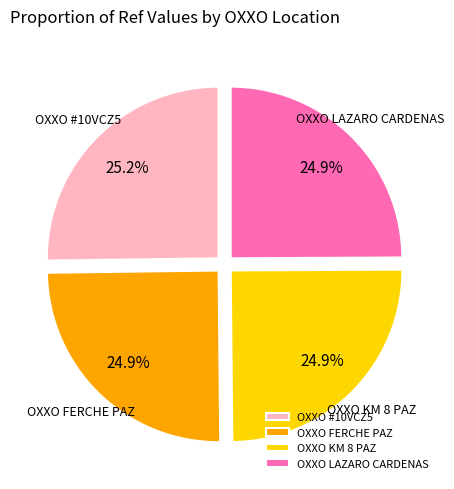

What is the ratio of the value at OXXO #10VCZ5 to the value at OXXO LAZARO CARDENAS?

1.0